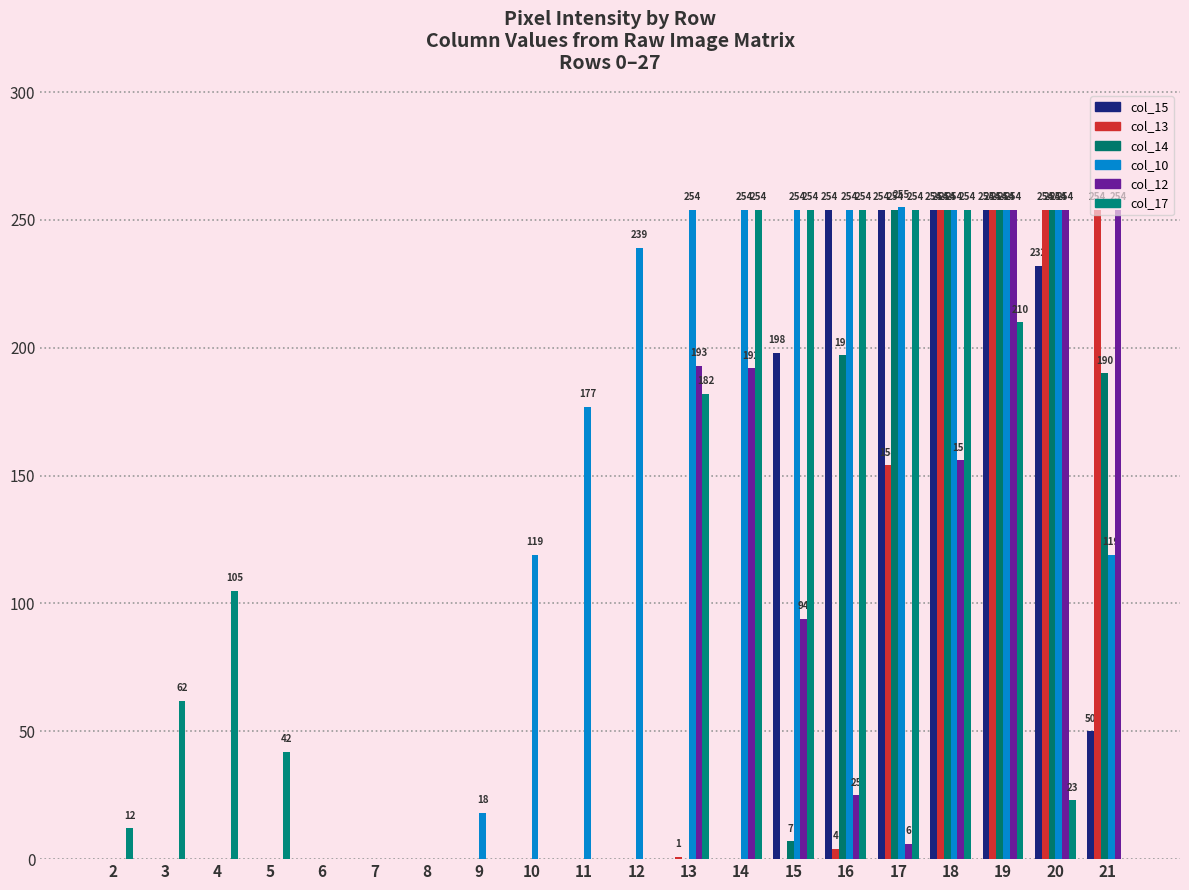

How many series are shown in this chart?

6